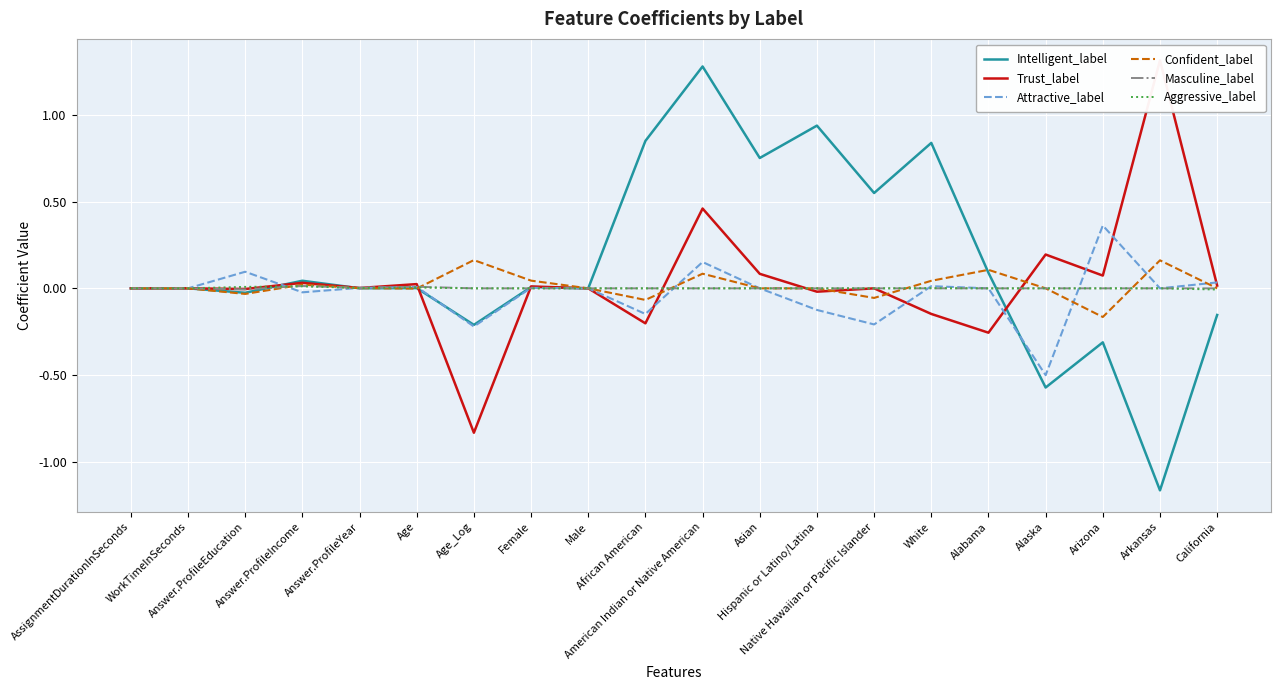

Where does the Trust_label series first go above 0?

AssignmentDurationInSeconds